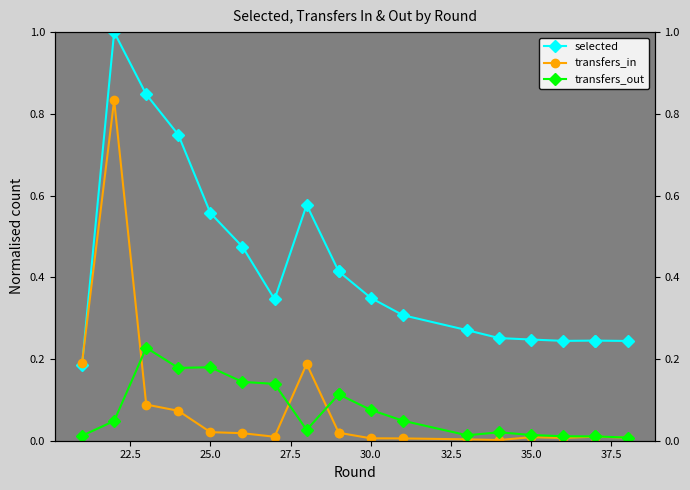

Which series has the largest total across all categories?

selected